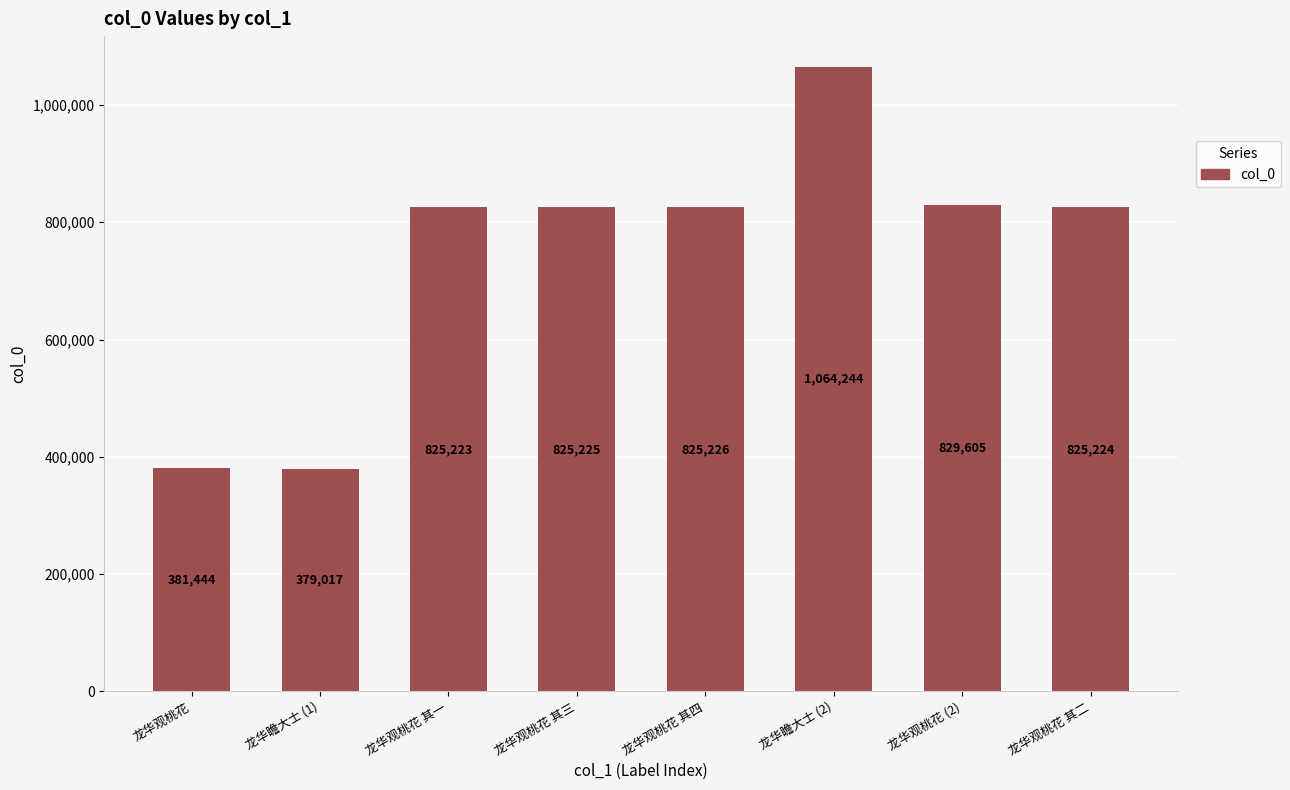

How many values are below 825225?

4